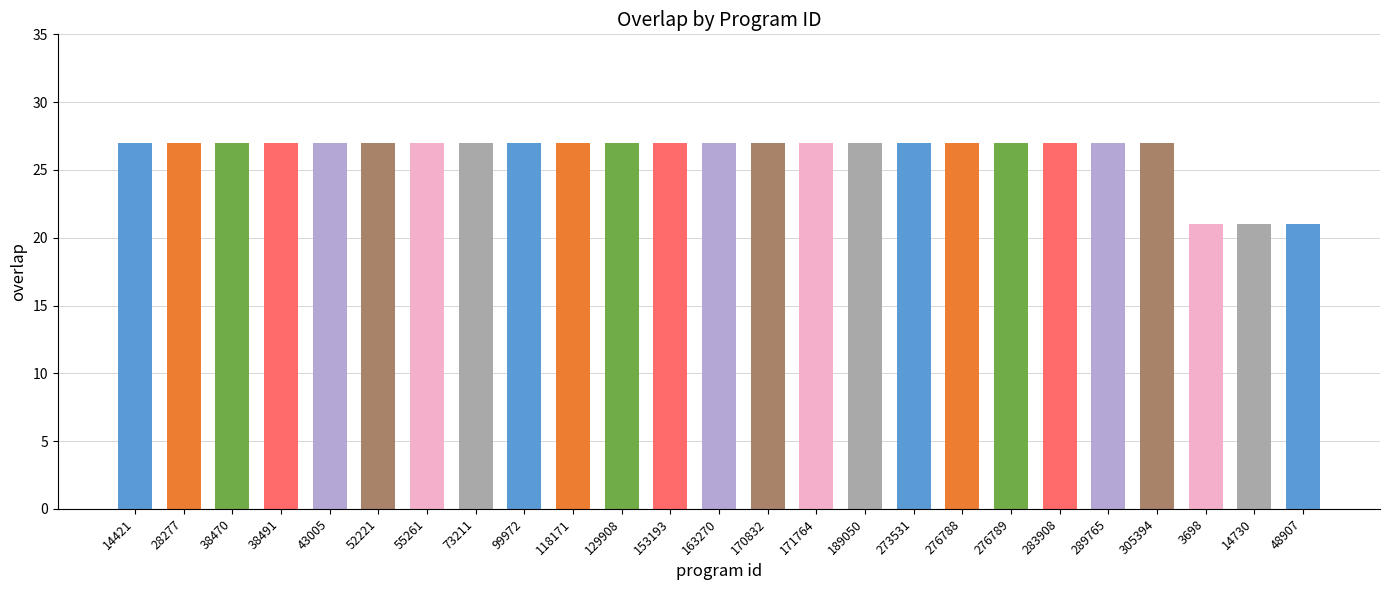

Are the bars grouped side by side (vs. stacked)?

No